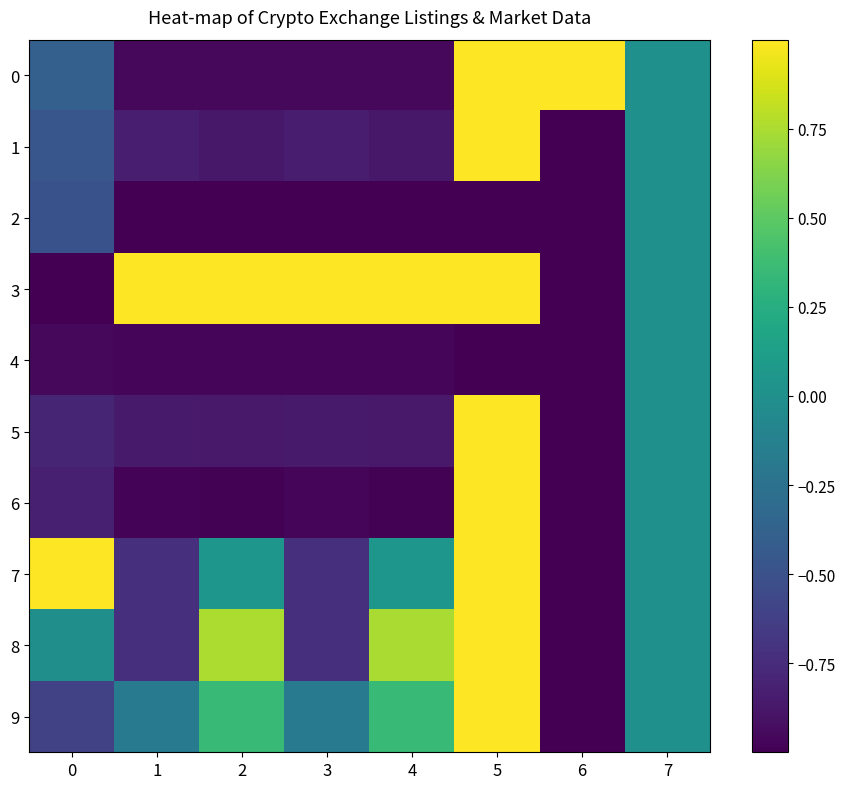

Reading right to left, transcribe all the data shown in this chart.

0: 7=0.0	6=1.0	5=1.0	4=-1.0	3=-1.0	2=-1.0	1=-1.0	0=-0.4
1: 7=0.0	6=-1.0	5=1.0	4=-0.9	3=-0.8	2=-0.9	1=-0.8	0=-0.5
2: 7=0.0	6=-1.0	5=-1.0	4=-1.0	3=-1.0	2=-1.0	1=-1.0	0=-0.5
3: 7=0.0	6=-1.0	5=1.0	4=1.0	3=1.0	2=1.0	1=1.0	0=-1.0
4: 7=0.0	6=-1.0	5=-1.0	4=-1.0	3=-1.0	2=-1.0	1=-1.0	0=-1.0
5: 7=0.0	6=-1.0	5=1.0	4=-0.9	3=-0.9	2=-0.9	1=-0.9	0=-0.8
6: 7=0.0	6=-1.0	5=1.0	4=-1.0	3=-1.0	2=-1.0	1=-1.0	0=-0.8
7: 7=0.0	6=-1.0	5=1.0	4=0.1	3=-0.7	2=0.1	1=-0.7	0=1.0
8: 7=0.0	6=-1.0	5=1.0	4=0.7	3=-0.7	2=0.8	1=-0.7	0=-0.0
9: 7=0.0	6=-1.0	5=1.0	4=0.3	3=-0.2	2=0.3	1=-0.2	0=-0.6